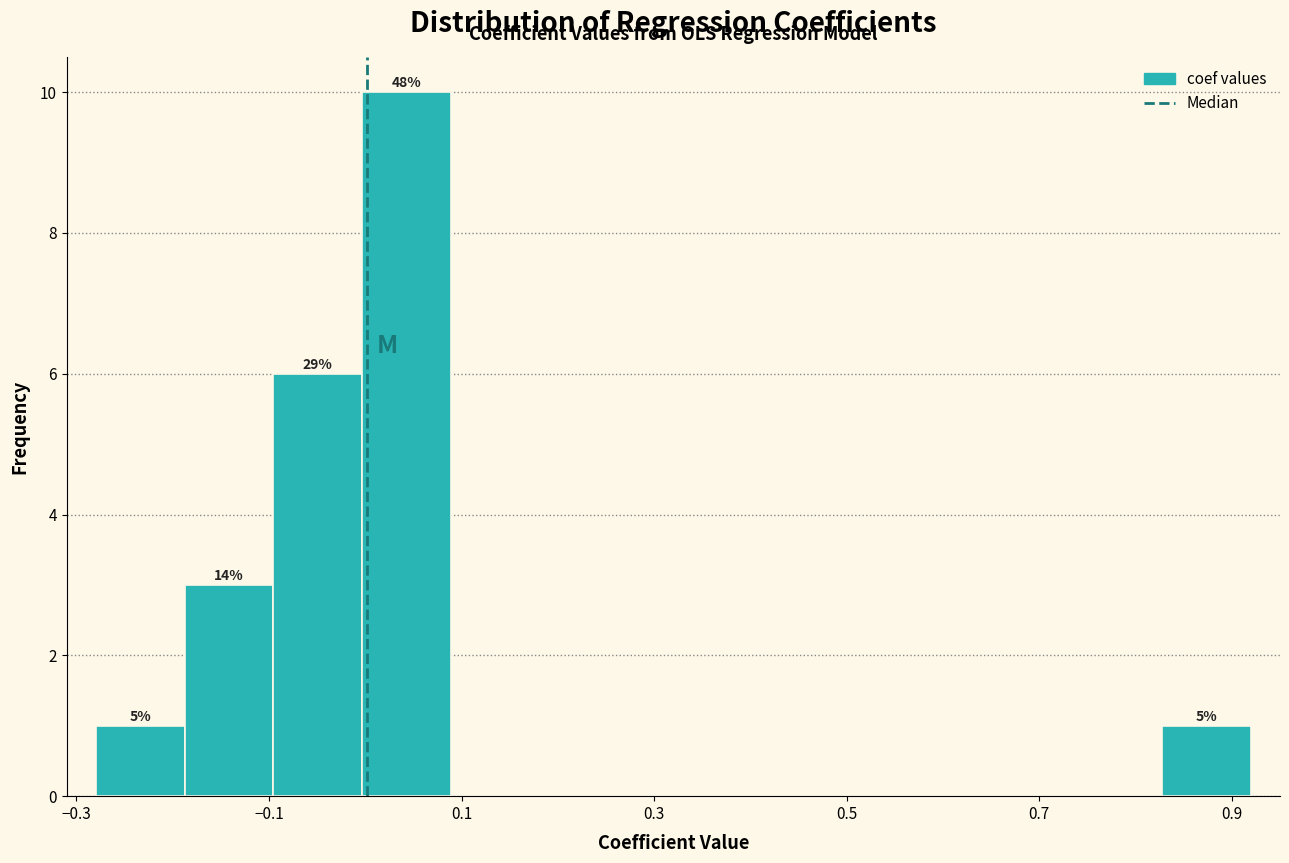

Which range on the x-axis has the tallest bar?

0.00 to 0.08